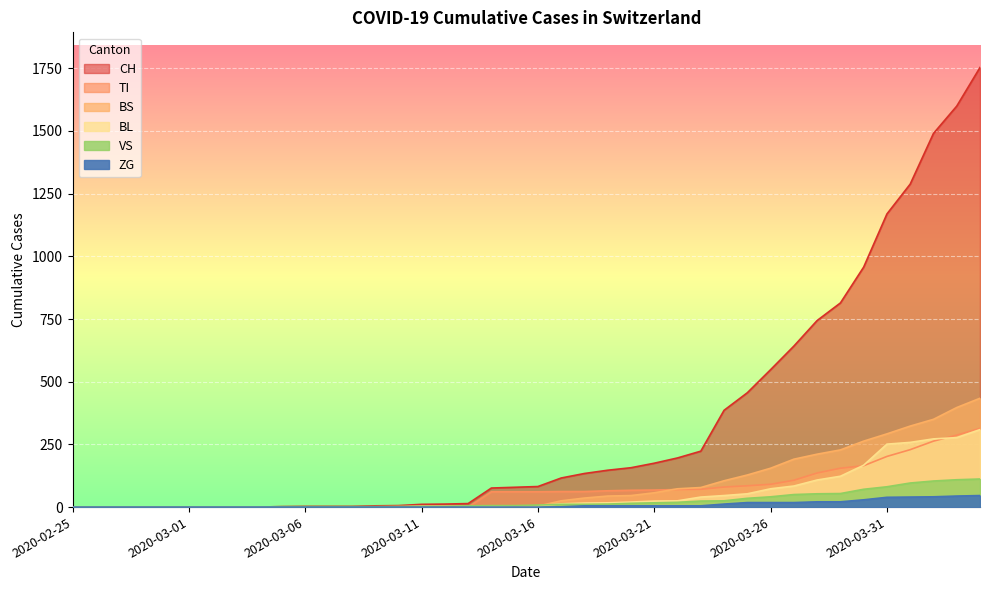

True or false: CH and ZG intersect in this chart.

False